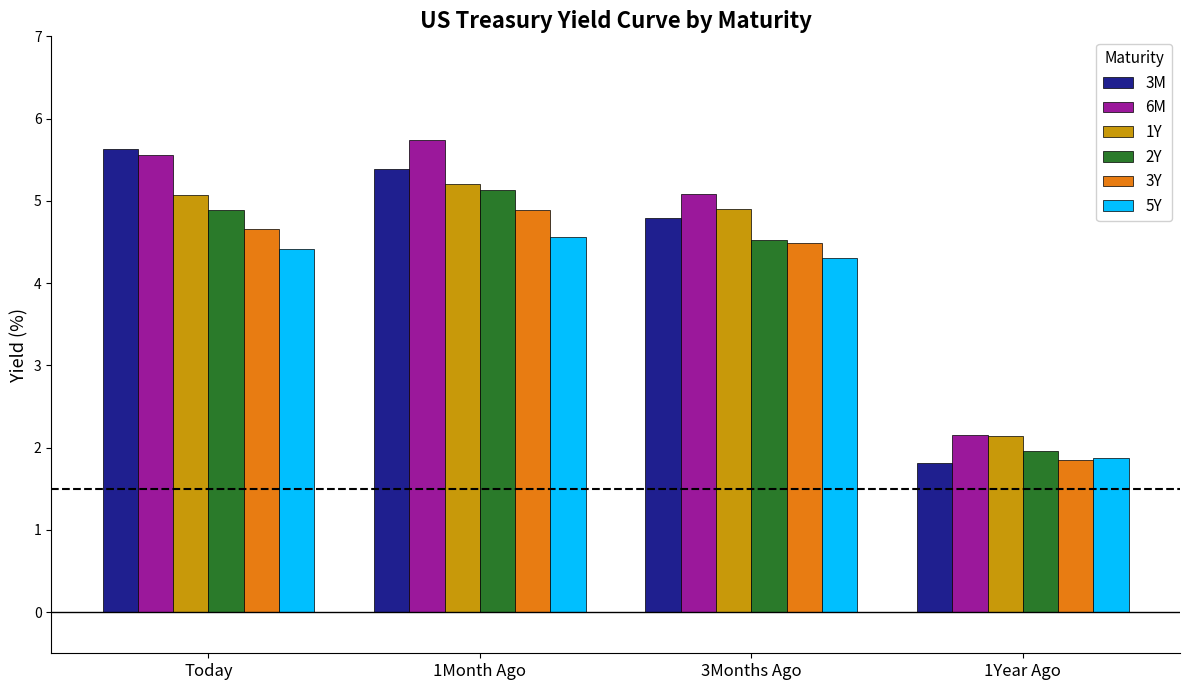

At which label is 1Y closest to 3?

1Year Ago